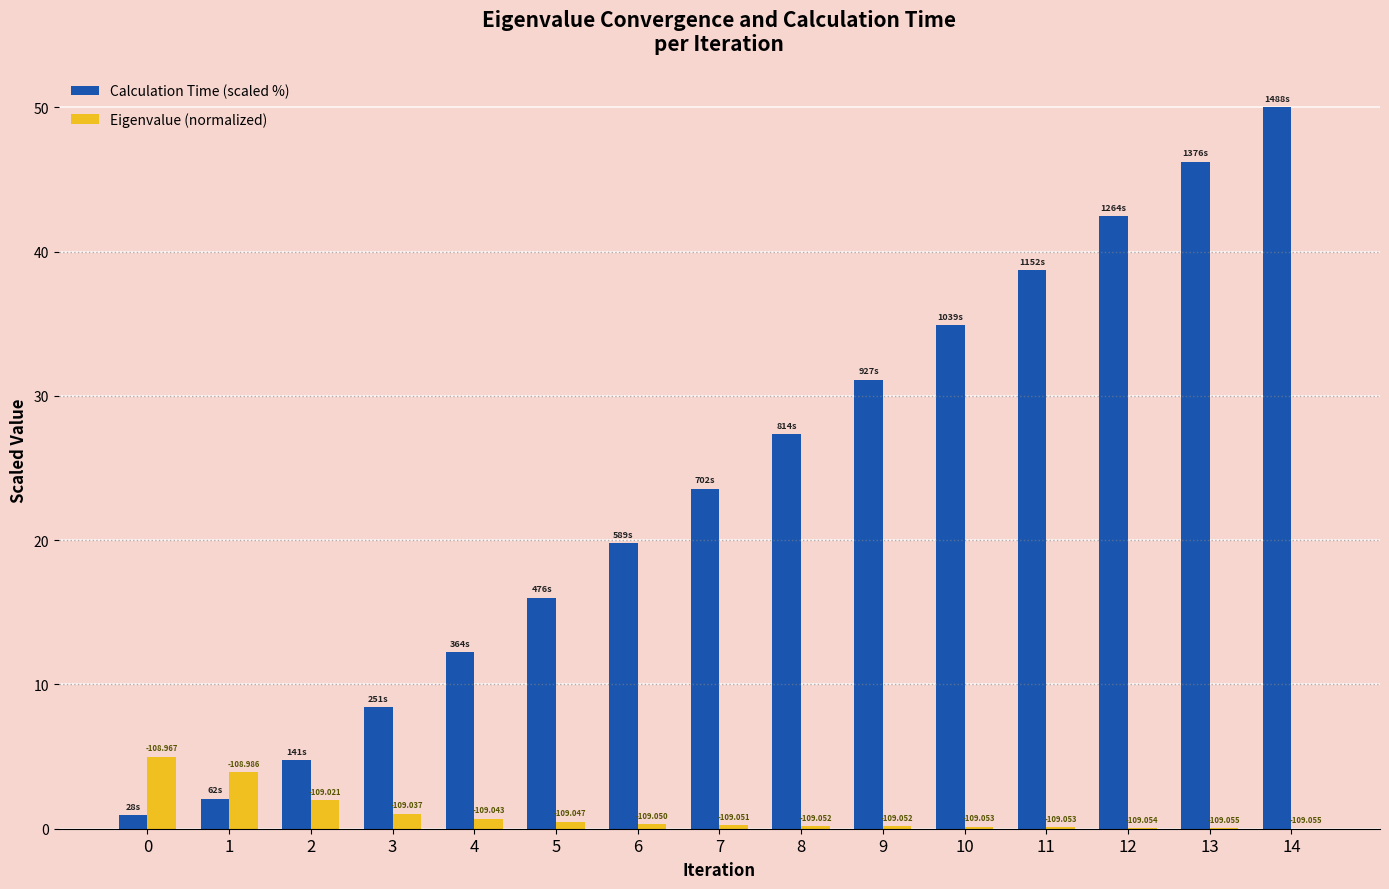

How many groups of bars are there?

15